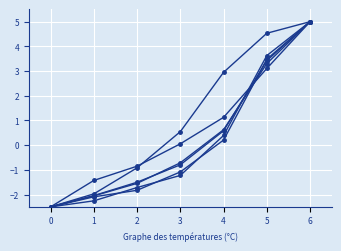

How many series are shown in this chart?

6